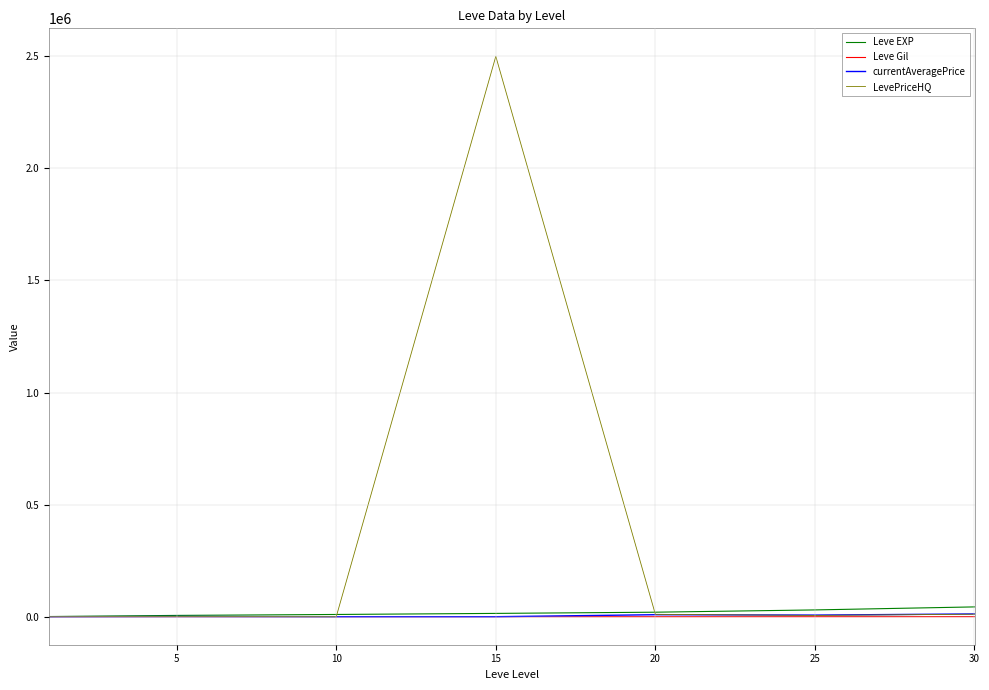

What is the maximum value for LevePriceHQ?

2500000.0